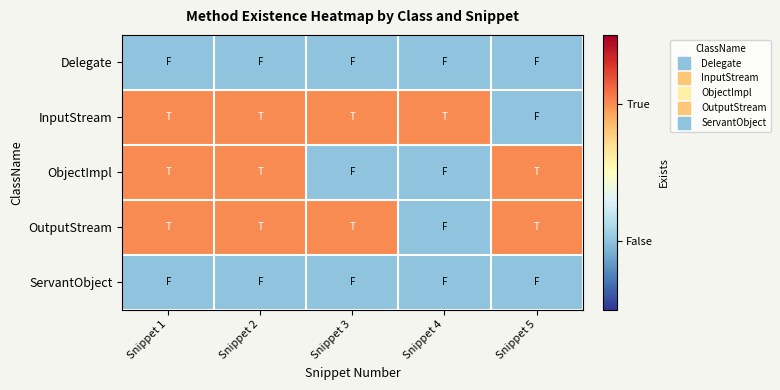

What is the difference between the highest and lowest values at Snippet 2?

1